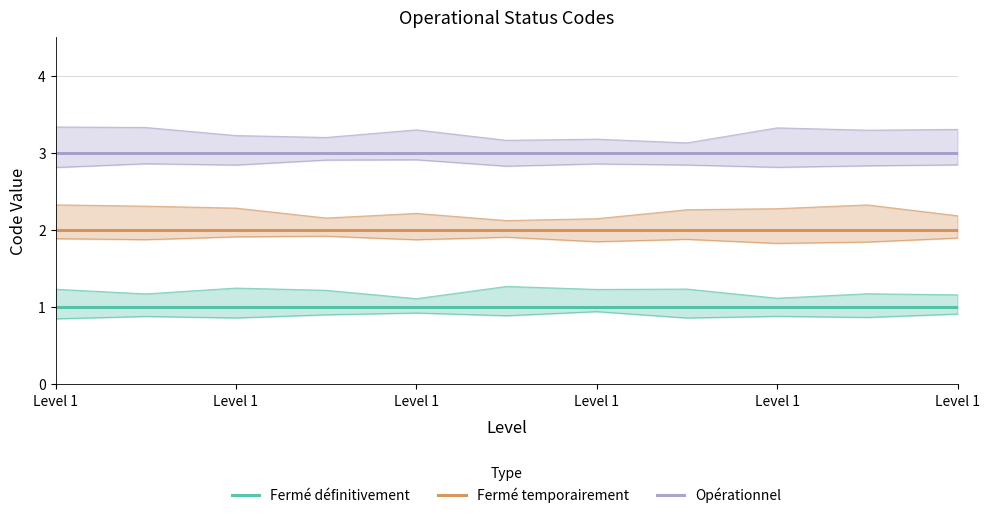

At which category is the sum across all series the highest?

Level 1